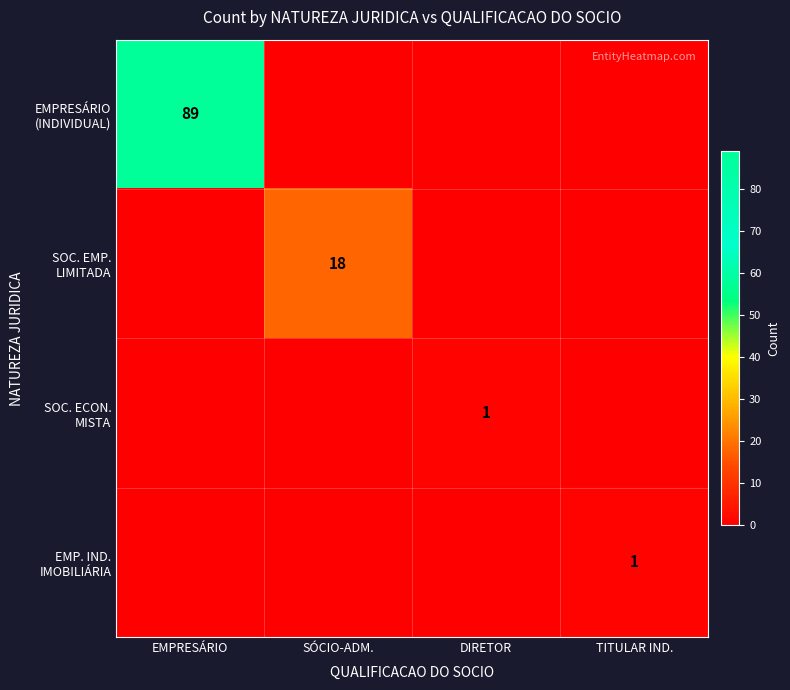

What is the maximum value shown in the chart?

89